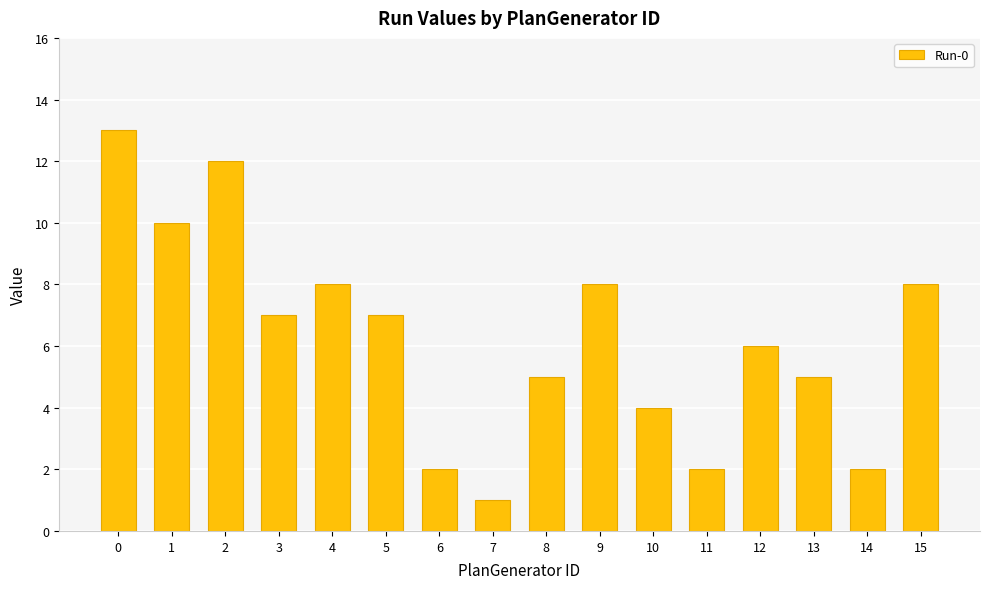

How many bars are there in total?

16